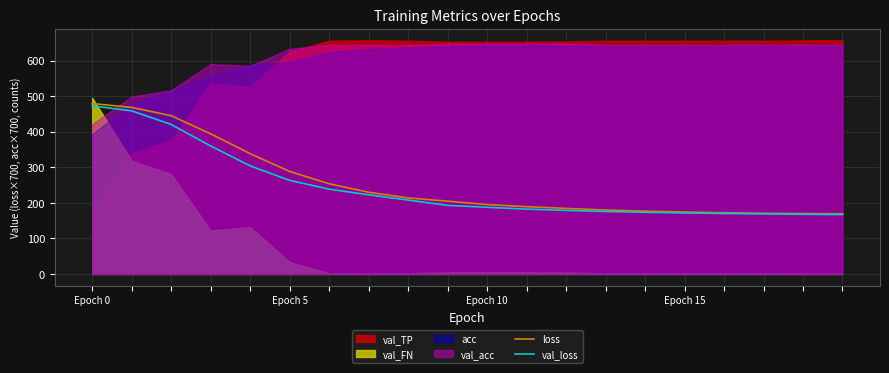

True or false: val_loss and loss intersect in this chart.

False